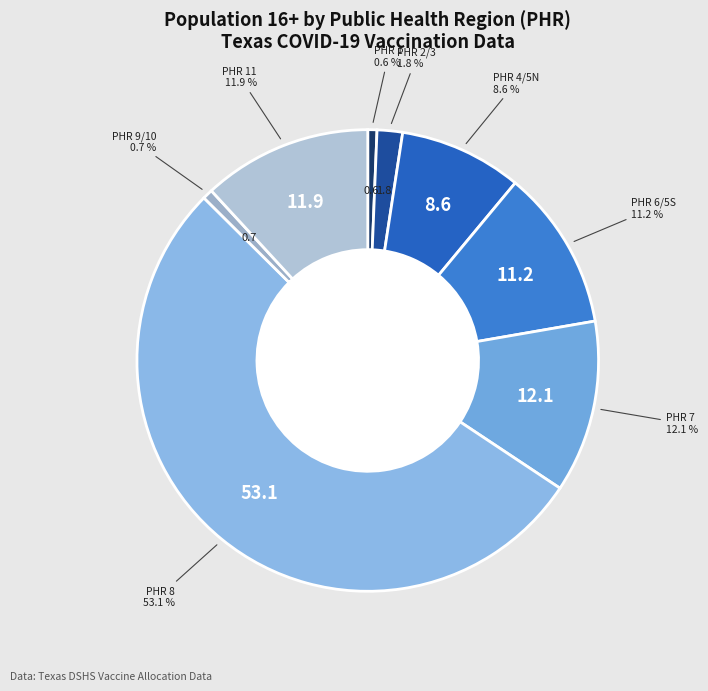

How many slices are in this pie chart?

8